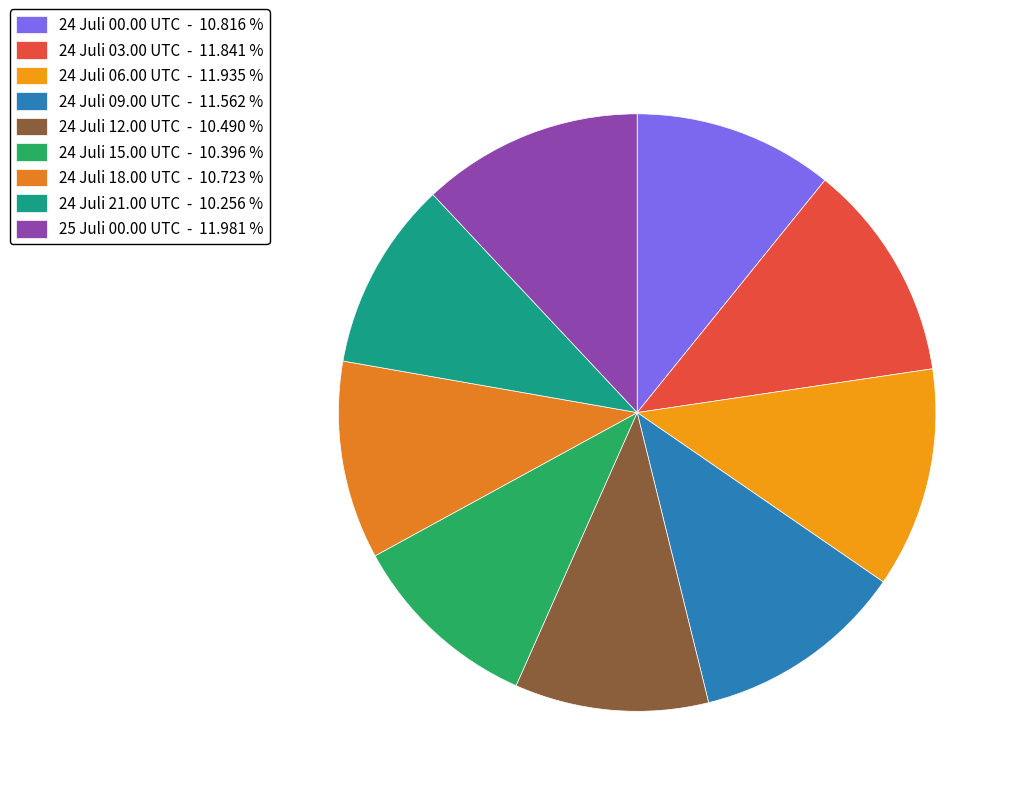

To the nearest percent, what percentage of the pie is 24 Juli 12.00 UTC?

10%